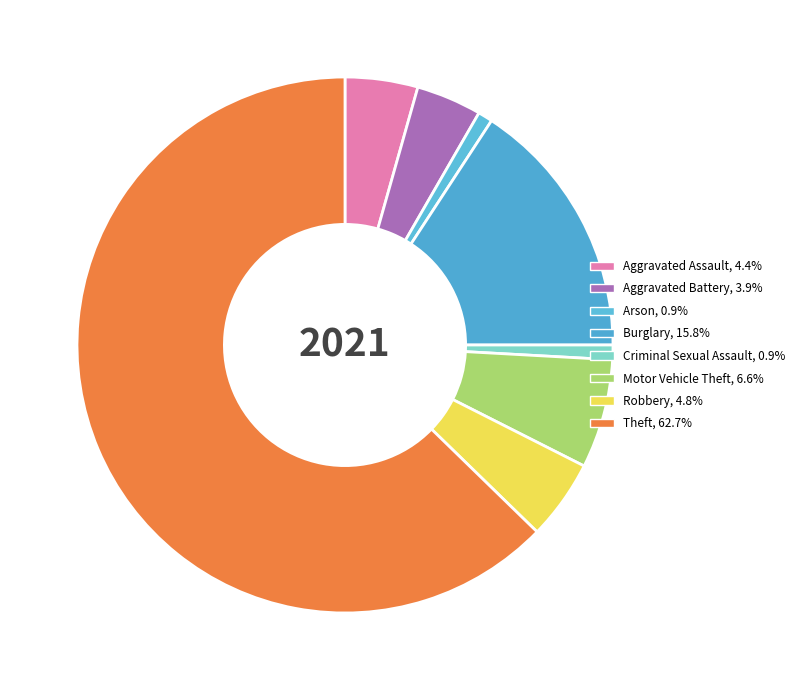

Which category has the biggest portion of the pie?

Theft